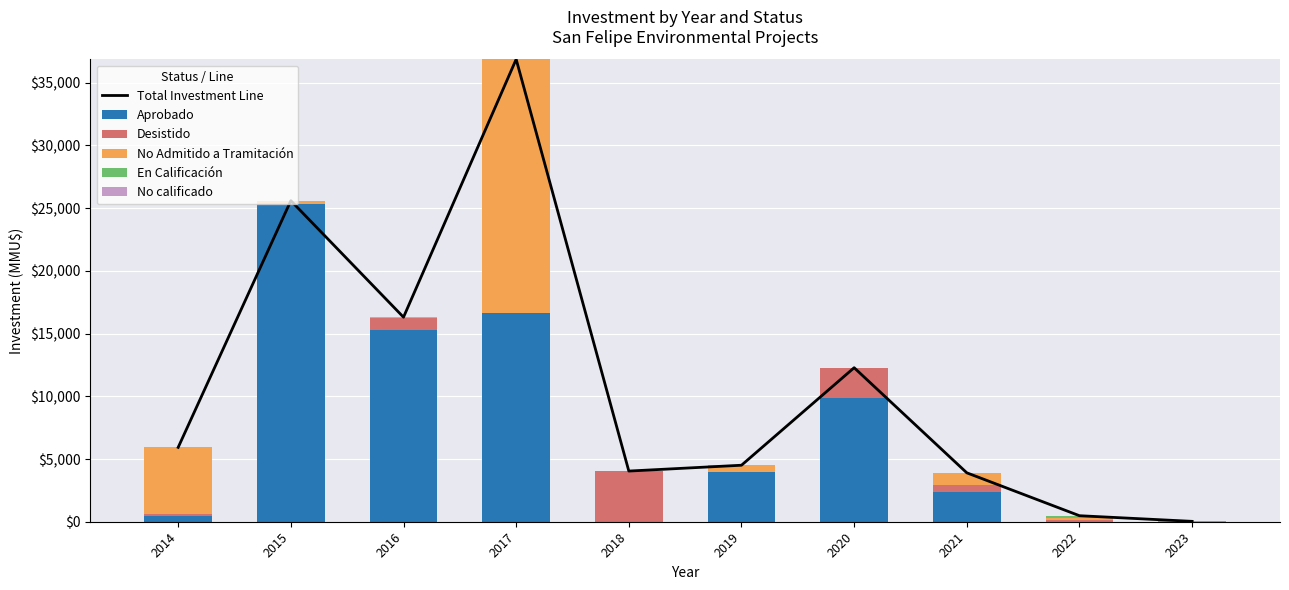

What are all the series names shown in the legend?

Total Investment Line, Aprobado, Desistido, No Admitido a Tramitación, En Calificación, No calificado